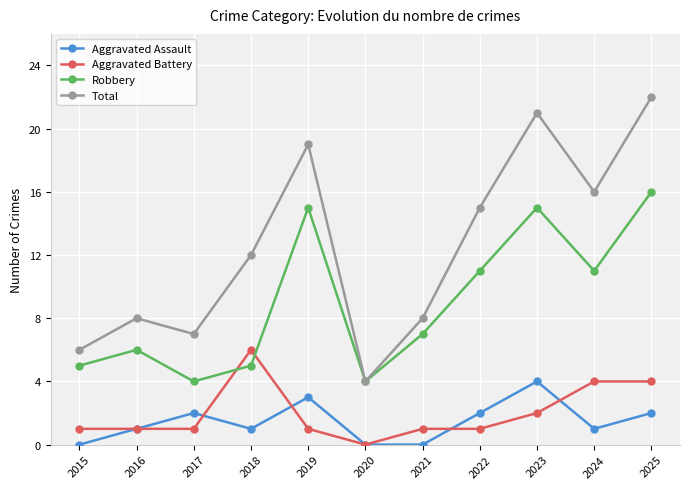

What value does the Robbery series have at 2020?

4